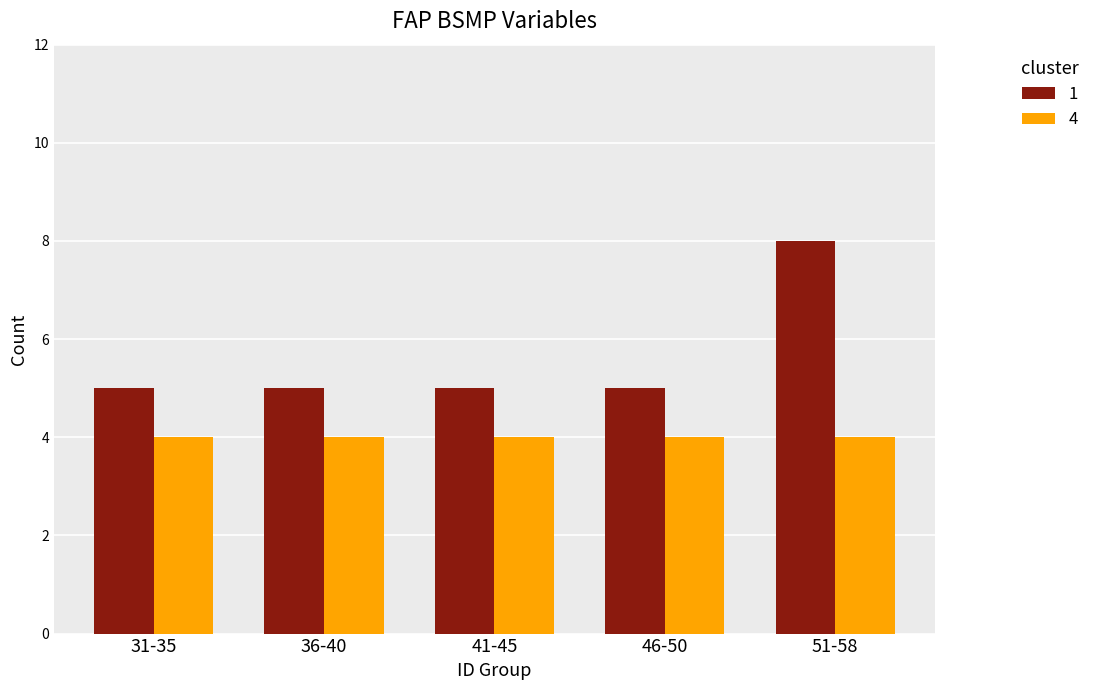

What is the total value across all series at 36-40?

9